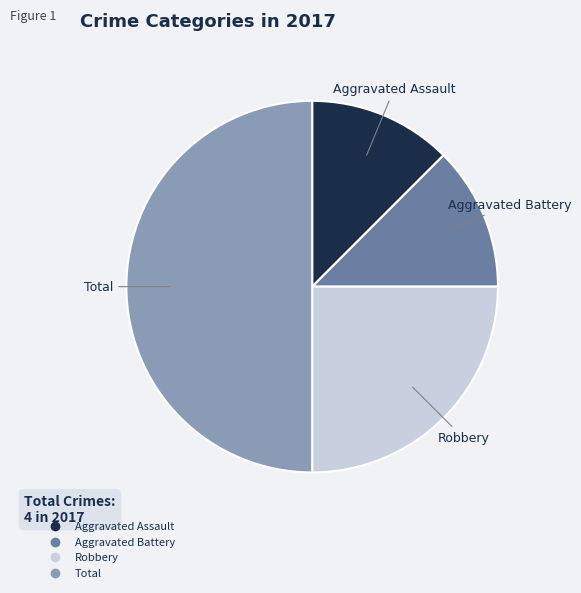

How many segments does this pie chart have?

4